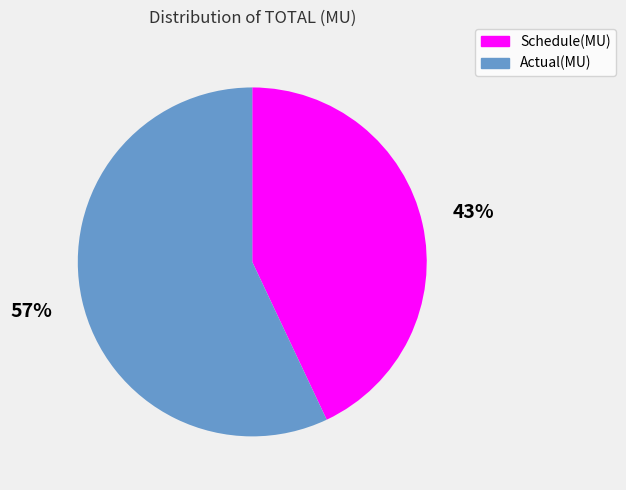

The Schedule(MU) slice represents 43% of the pie. True or false?

True